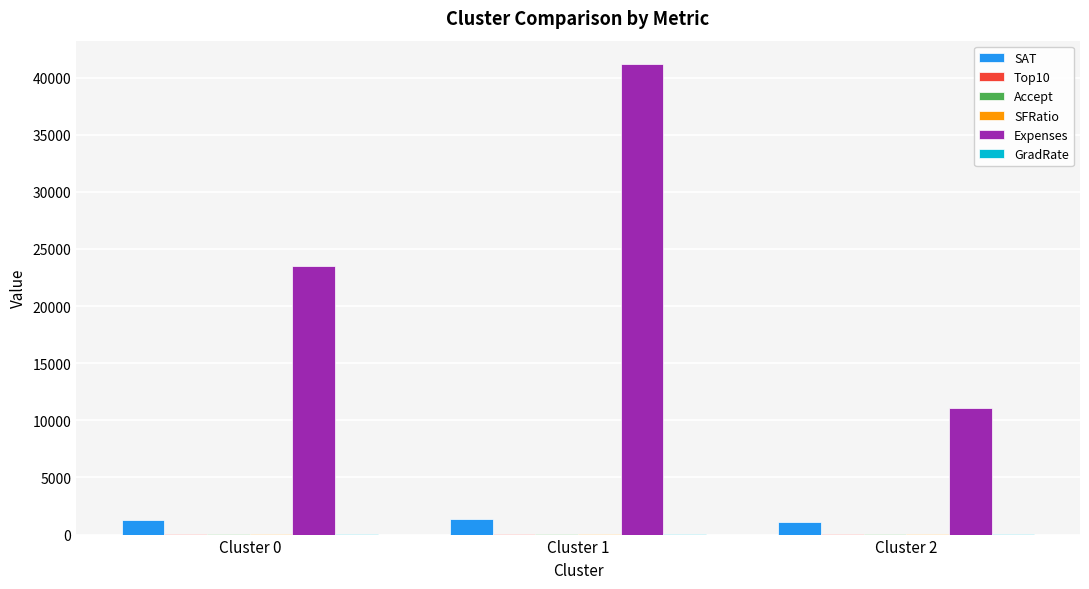

Which series changed the most between Cluster 1 and Cluster 2?

Expenses